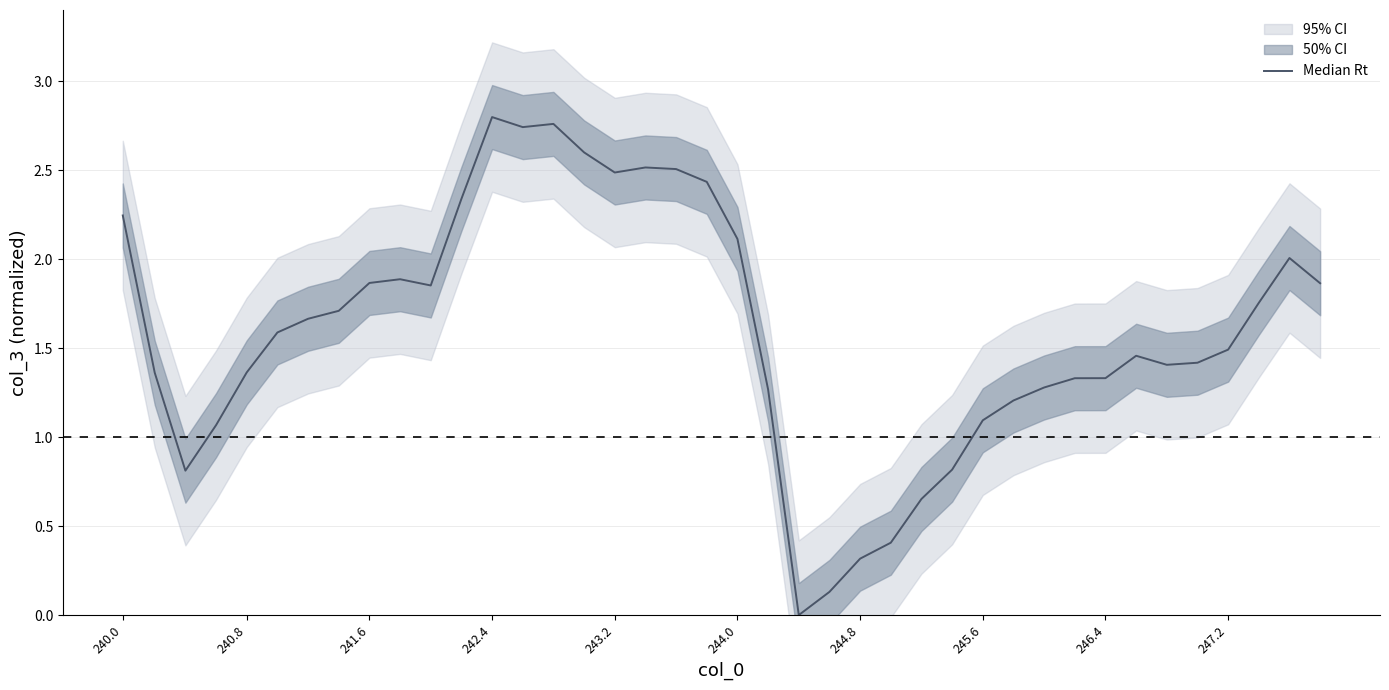

What is the difference between the maximum and minimum values?

2.8